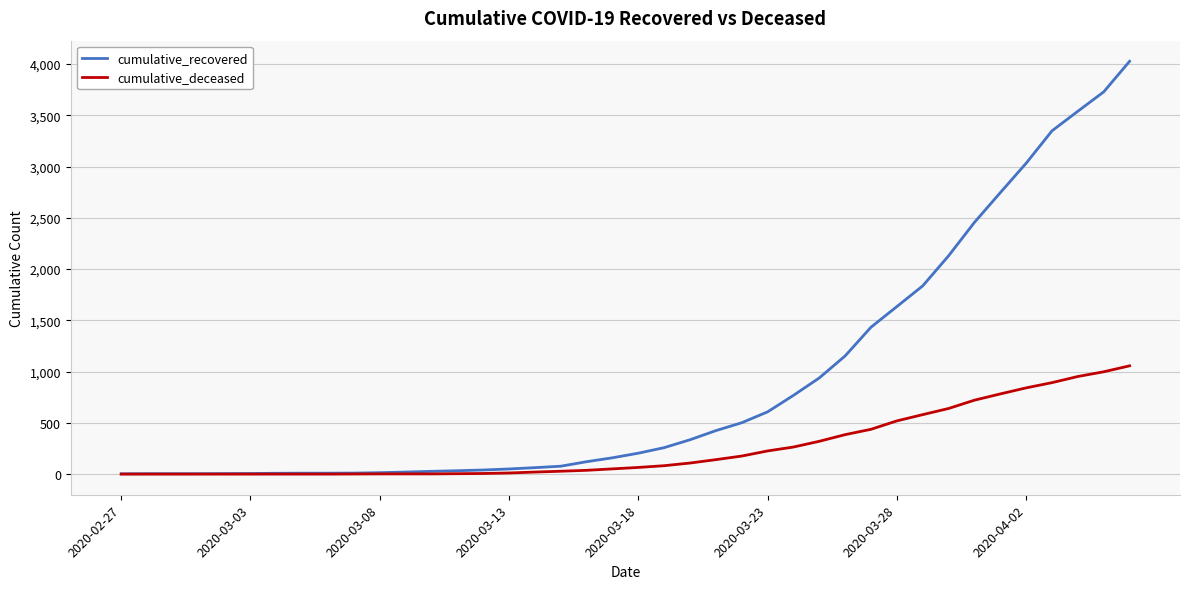

What is the maximum value for cumulative_recovered?

4026